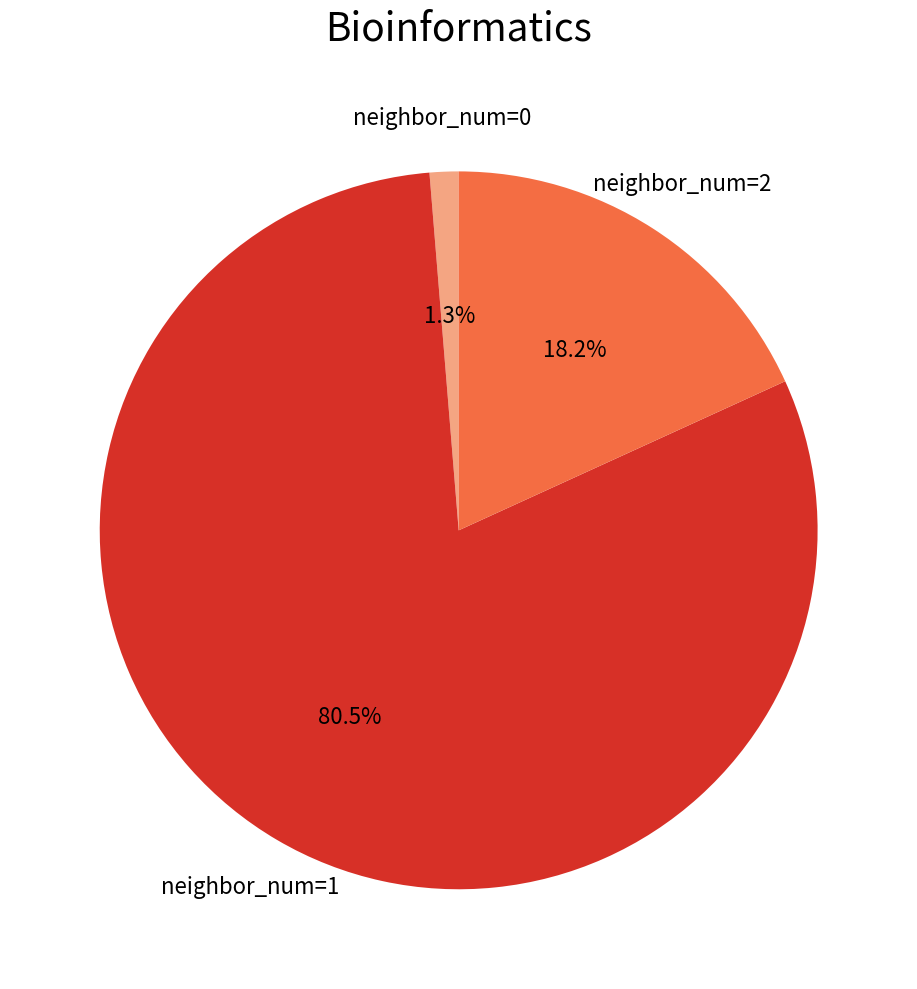

To the nearest percent, what is the average slice percentage?

33%